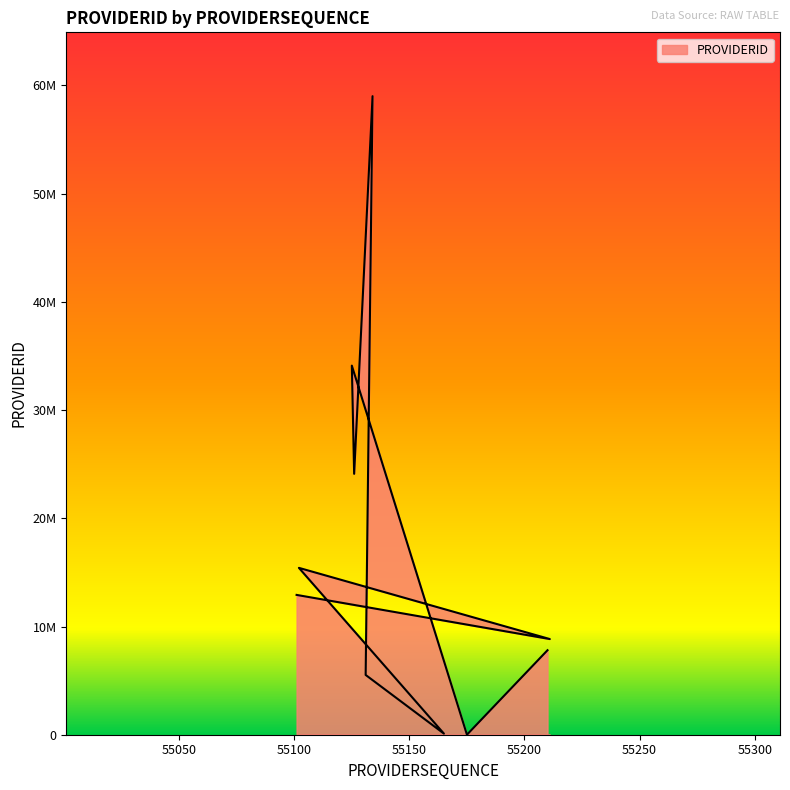

Does the chart display data point markers on the line(s)?

No